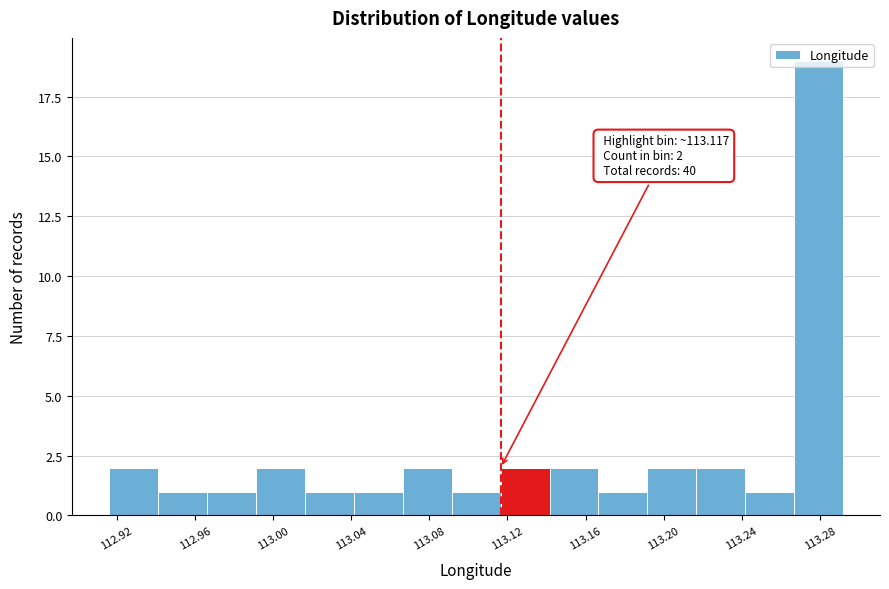

Over which range of the x-axis is the bar tallest?

113.265 to 113.290